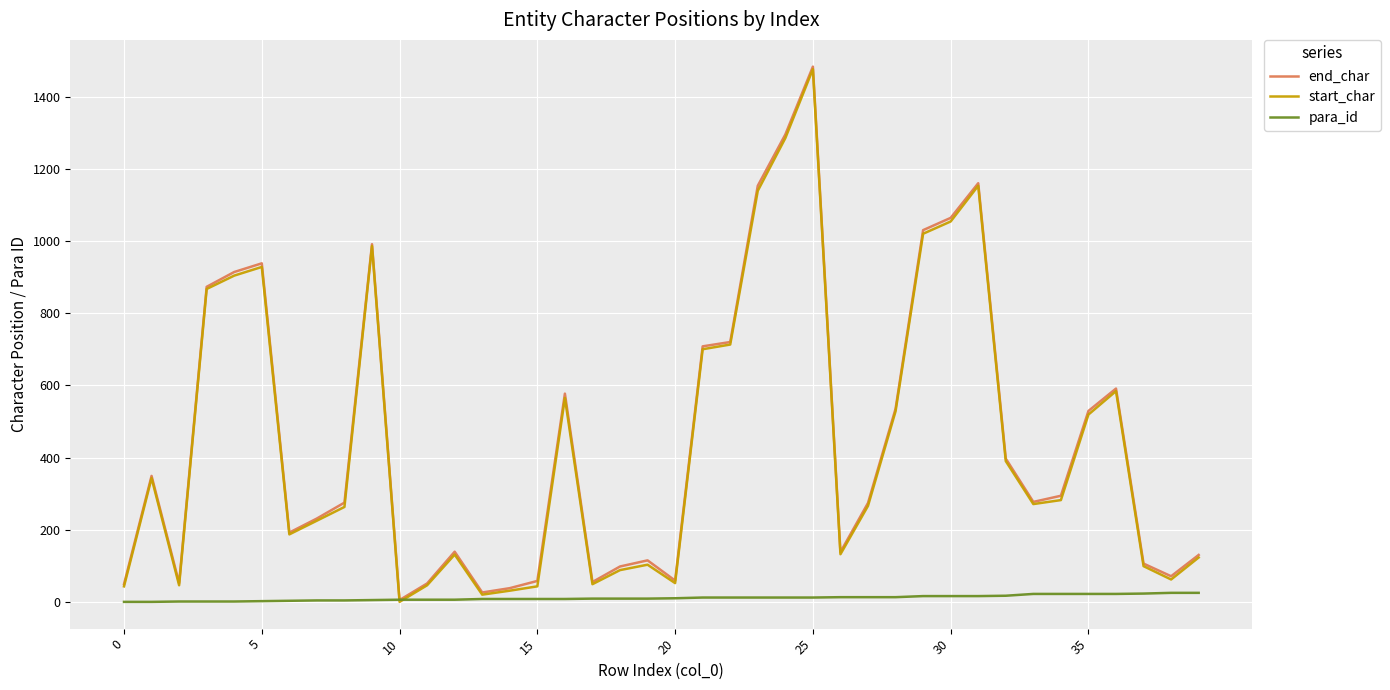

What is the highest value of the start_char series?

1476